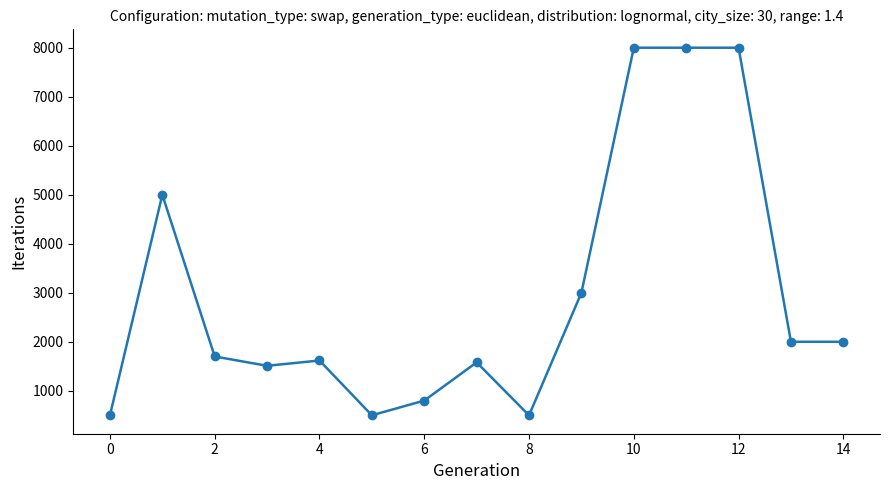

What is the greatest value displayed?

8000